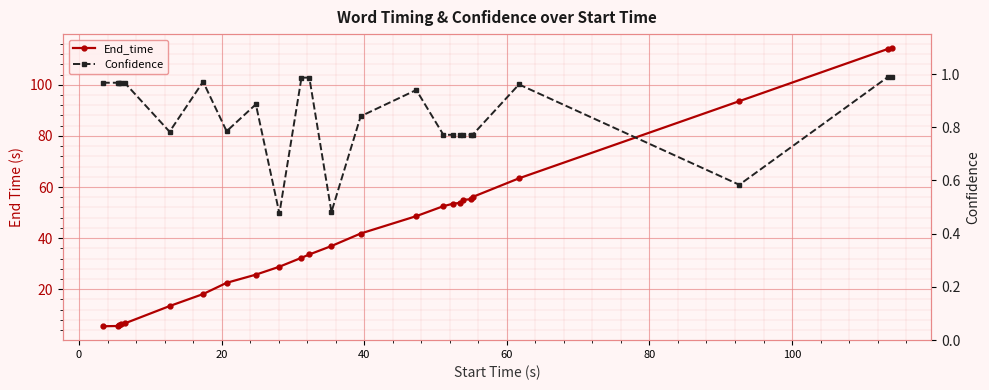

The value of Confidence at 10 is 1.7. True or false?

False